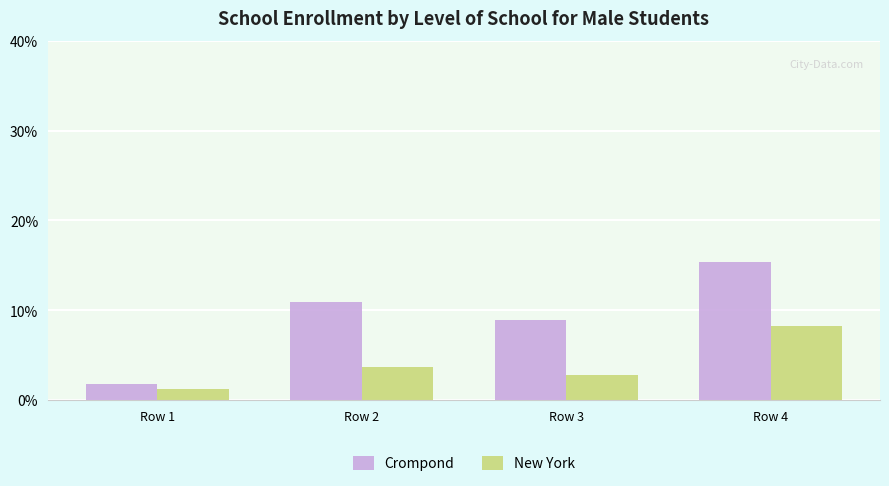

What is the difference between the second highest and second lowest values in the New York series?

1.0